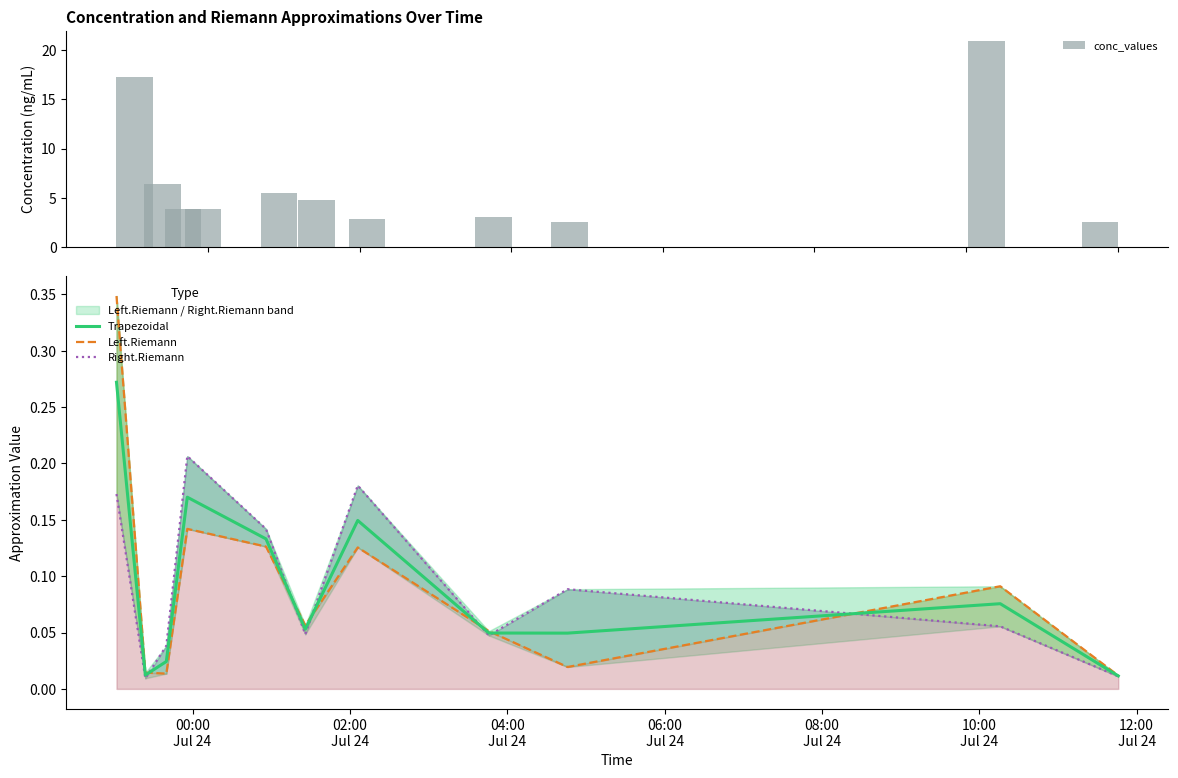

What is the difference between the maximum and second lowest values in the conc_values series?

18.4